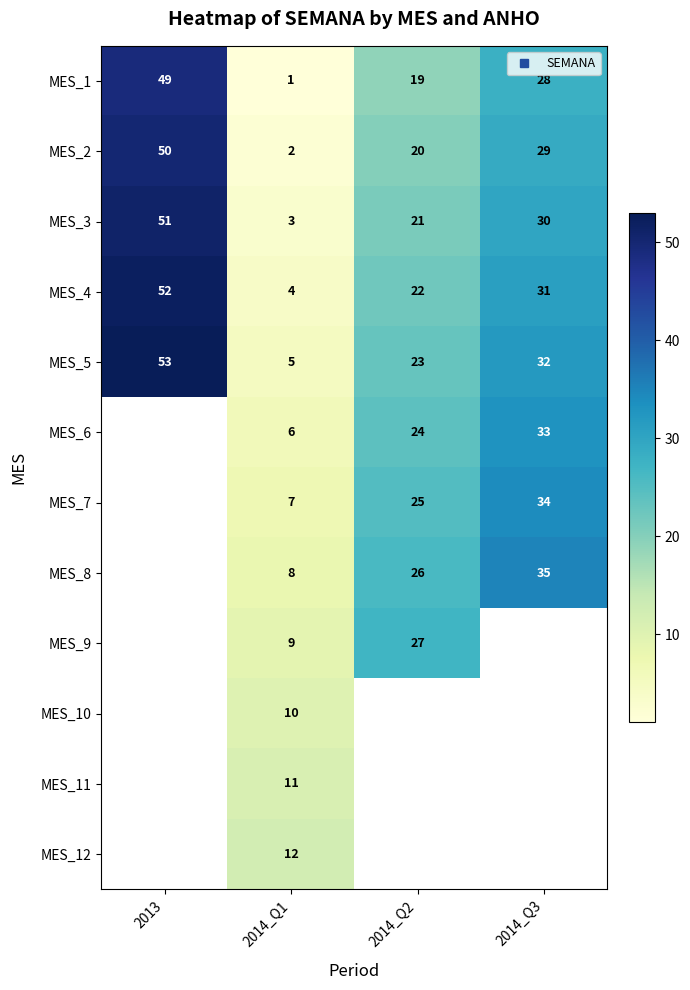

True or false: MES_3 has a value of 39.4 at 2014_Q3.

False